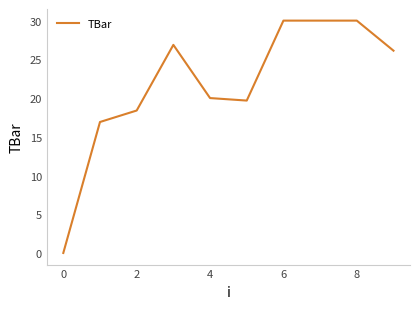

What is the difference between the maximum and minimum values?

30.0